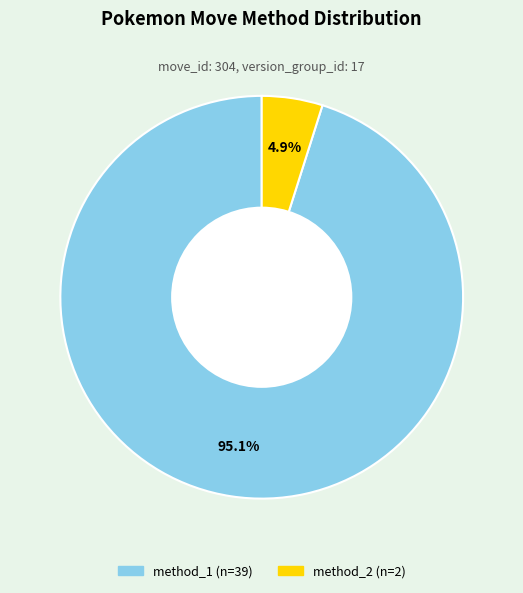

Does any single category account for the majority?

Yes